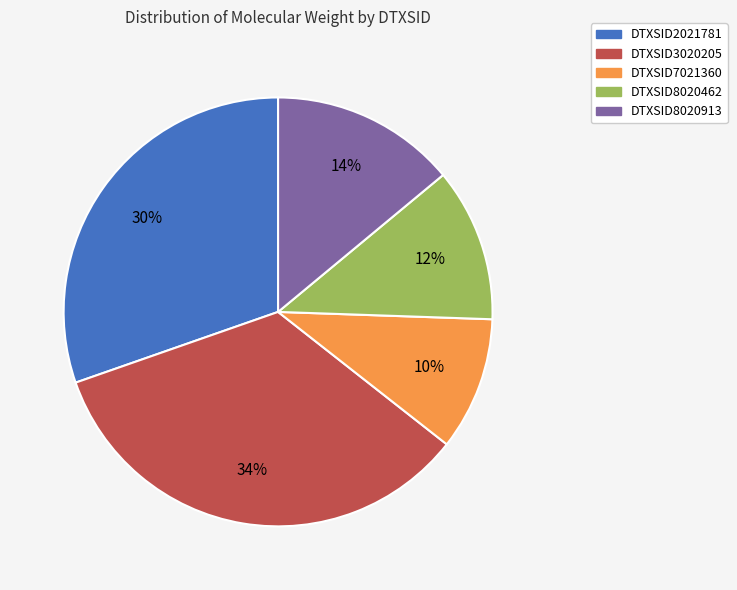

Count the number of slices in the pie.

5